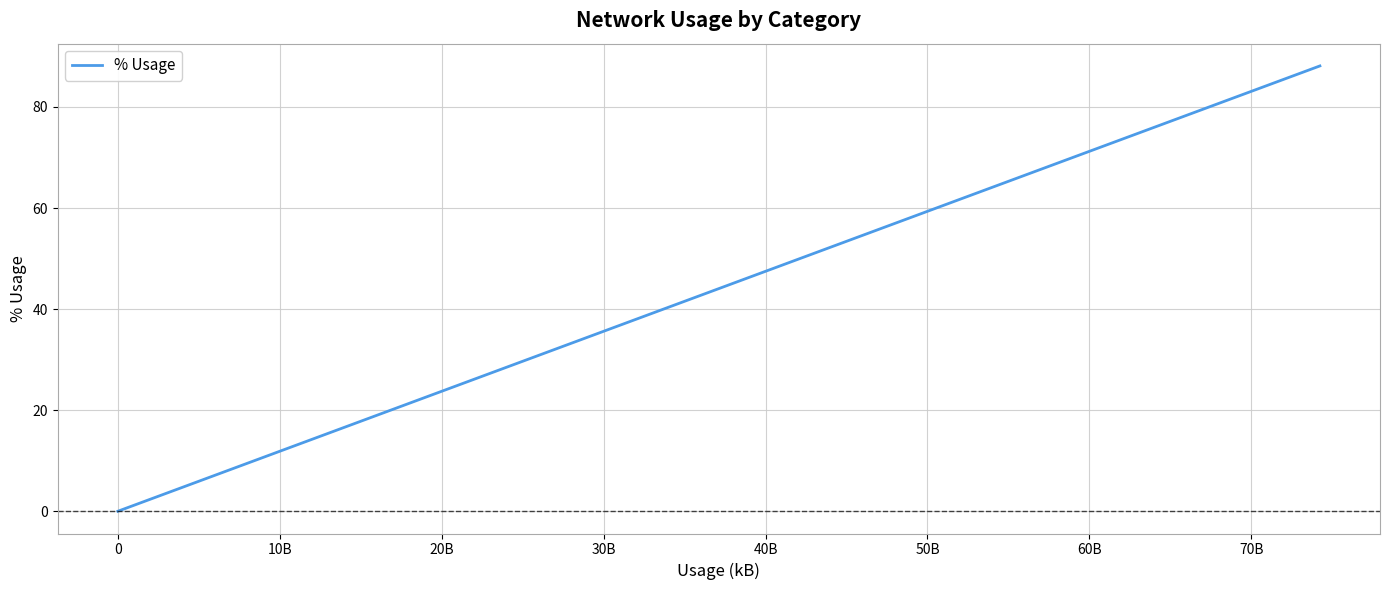

What is the difference between the maximum and minimum values?

88.1